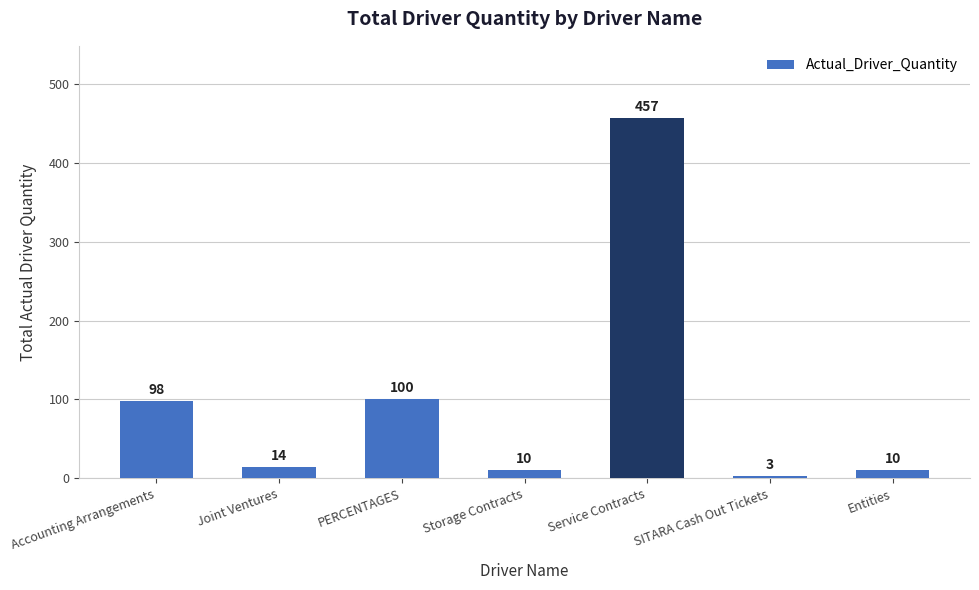

What is the sum of the values at Storage Contracts and Entities?

20